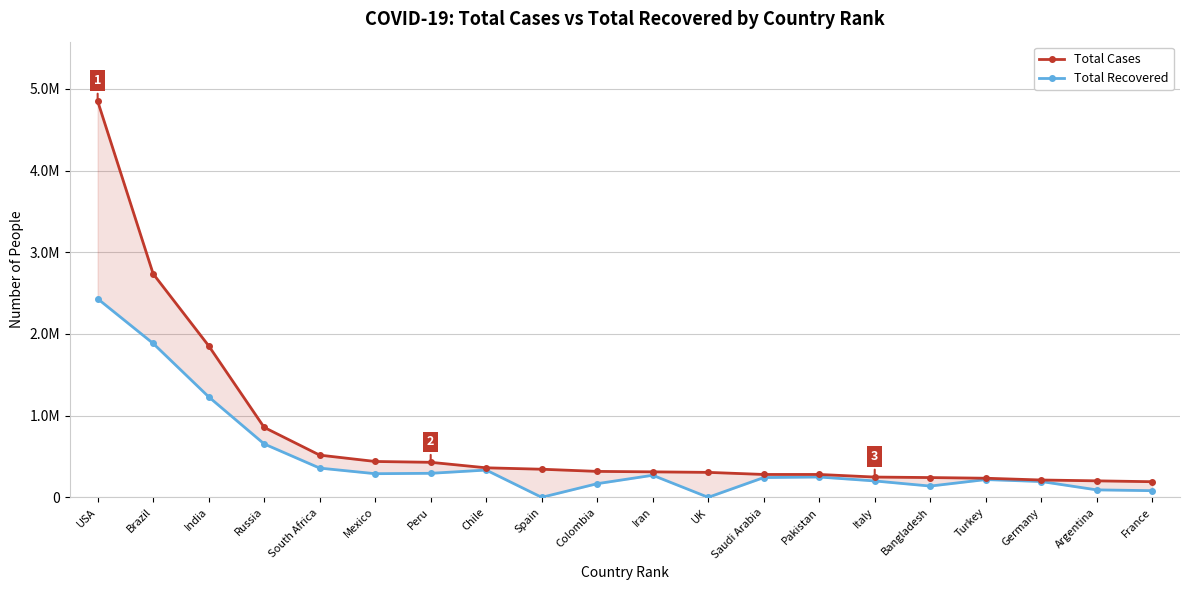

How many data points in Total Cases are above 317651?

9